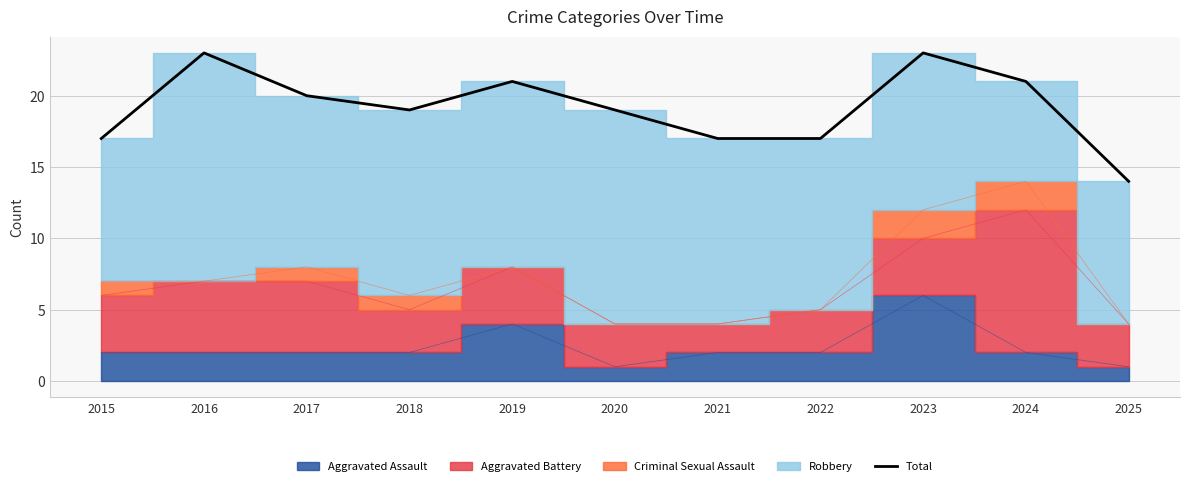

The value at 2018 is 19. True or false?

True